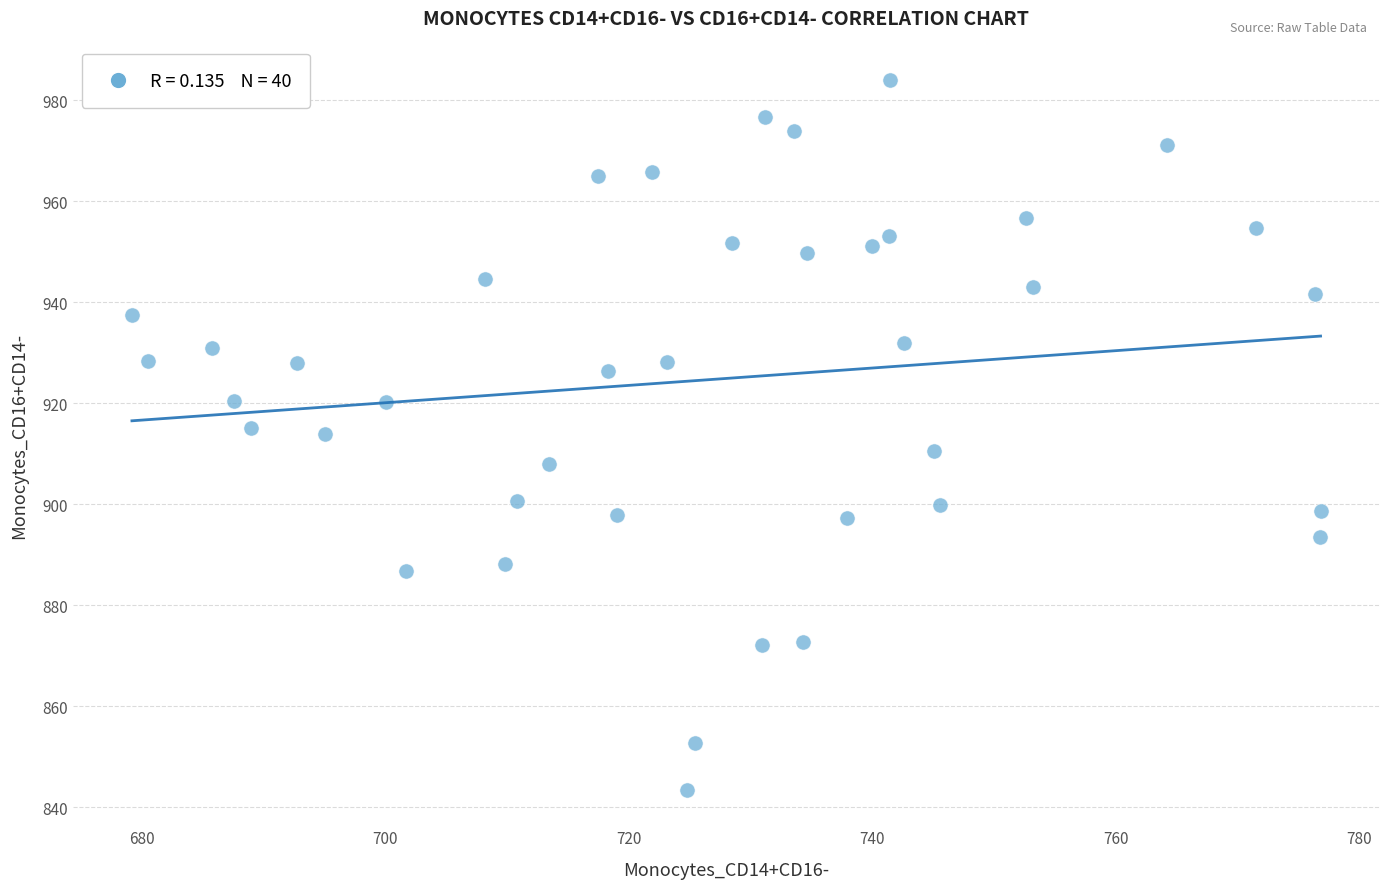

What is the range of X values (max minus min)?

97.6